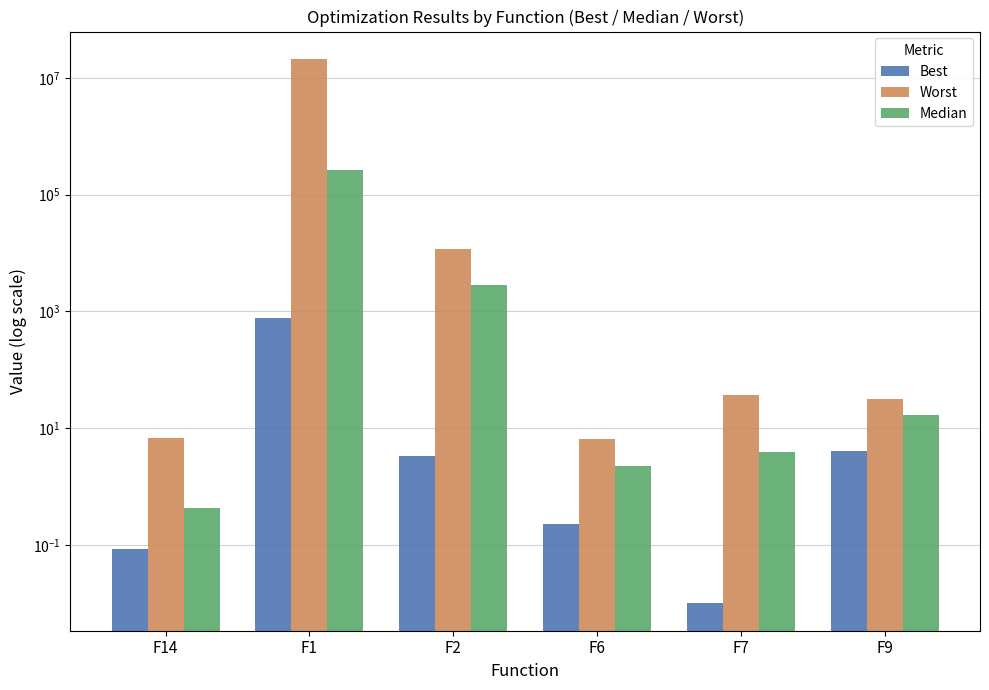

Between F9 and F14, which is larger?

F9